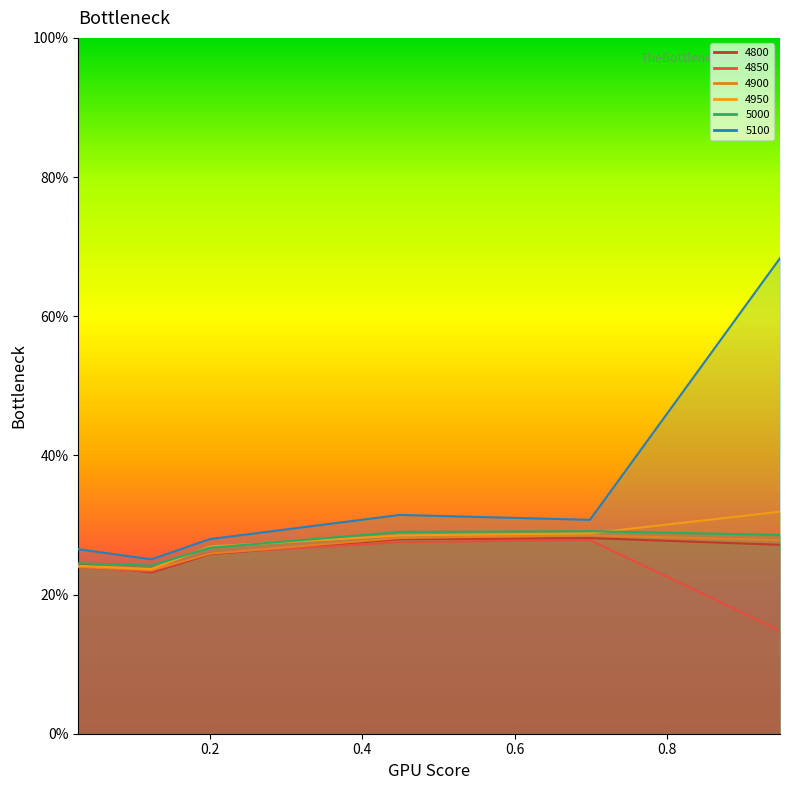

Which series changed the most between 0.1232876712328767 and 0.2?

4950